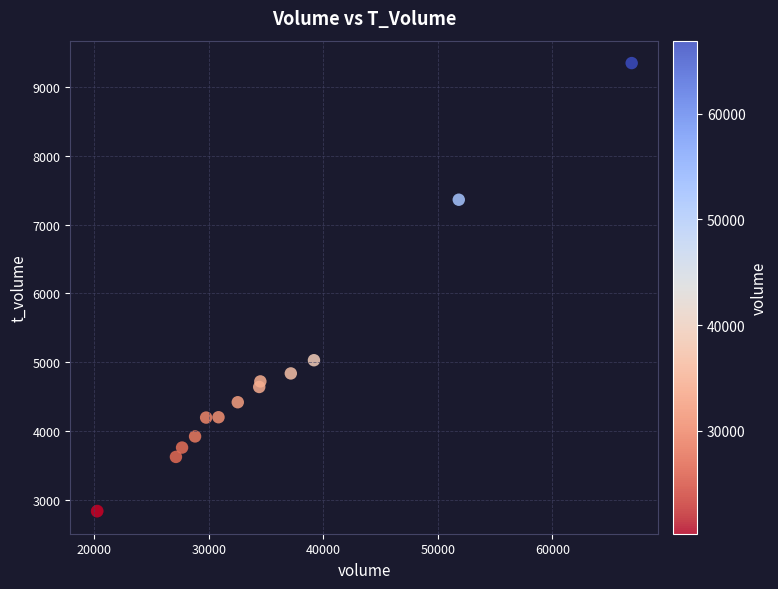

What Y value in the scatter plot is closest to 6091?

5029